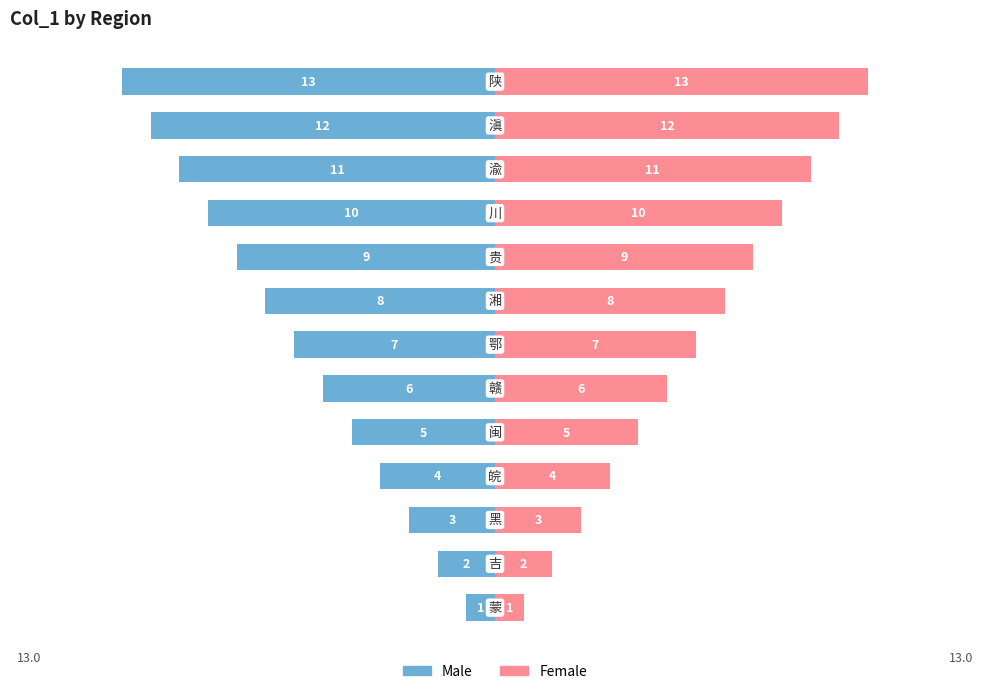

Reading left to right, what are all the values shown in this chart?

Male: -1	-2	-3	-4	-5	-6	-7	-8	-9	-10	-11	-12	-13
Female: 1	2	3	4	5	6	7	8	9	10	11	12	13